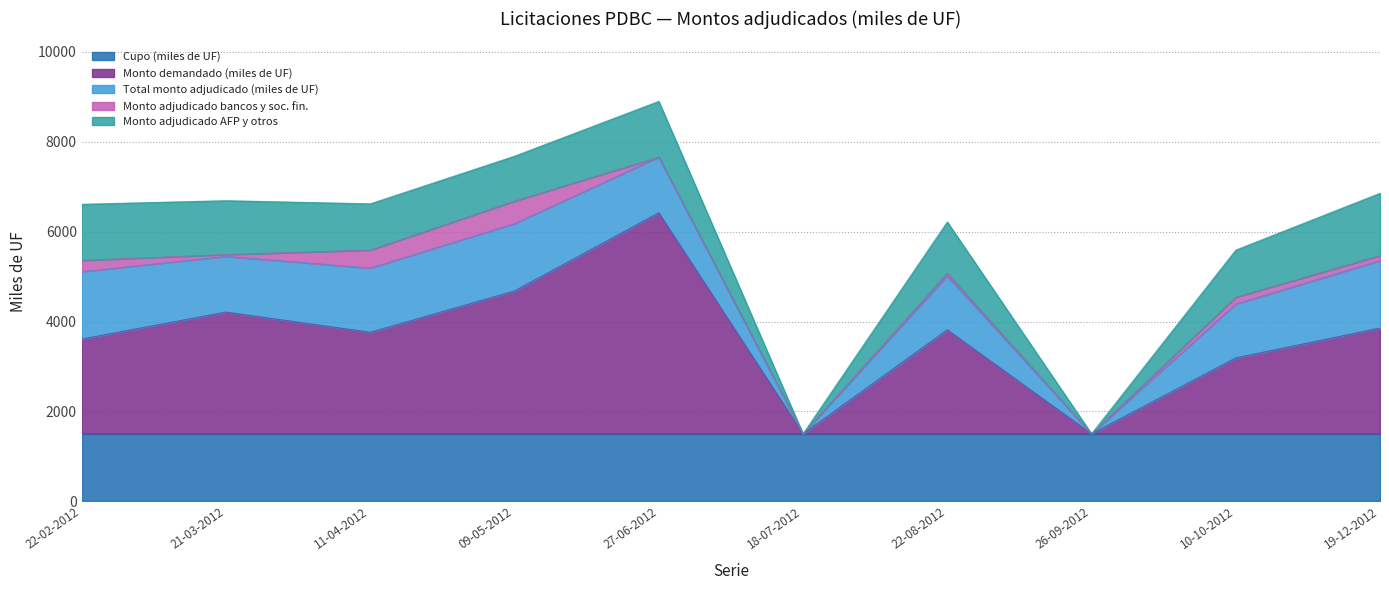

At which label does Monto adjudicado bancos y soc. fin. first exceed 112?

22-02-2012